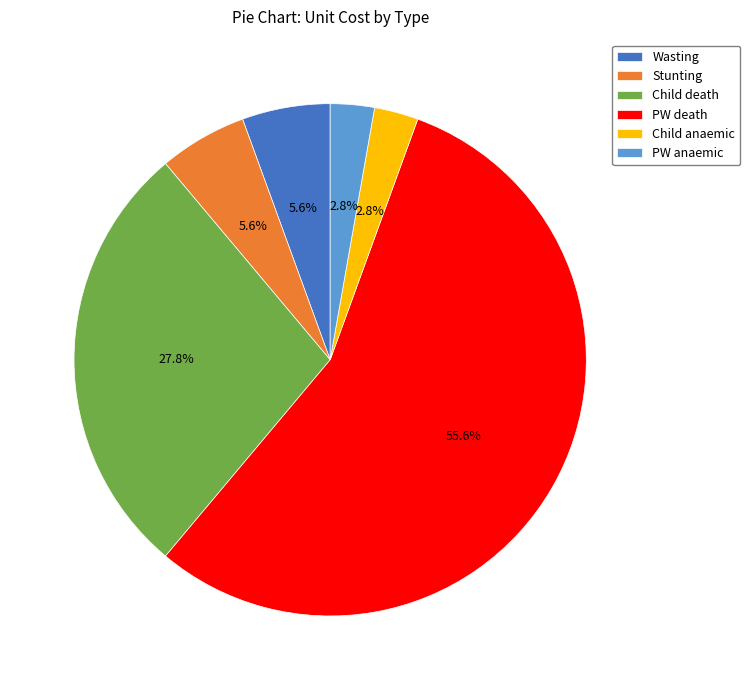

Which slice represents more than half of the pie?

PW death